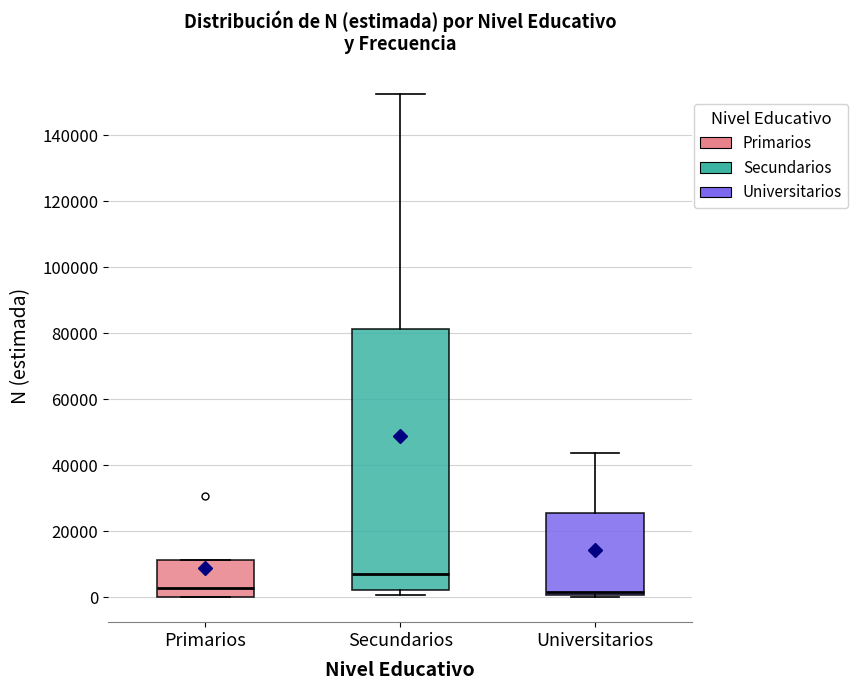

Reading left to right, transcribe this box plot: for each box, give where its median line is, the range the box spans, and where its two whiskers end, as read against the y-axis. The values are not printed on the chart, so give them approximately, as read against the axis.

Primarios: median 2000, box 0 to 12000, whiskers 0 to 12000
Secundarios: median 8000, box 2000 to 82000, whiskers 0 to 152000
Universitarios: median 2000, box 0 to 26000, whiskers 0 (just below the box's lower edge) to 44000